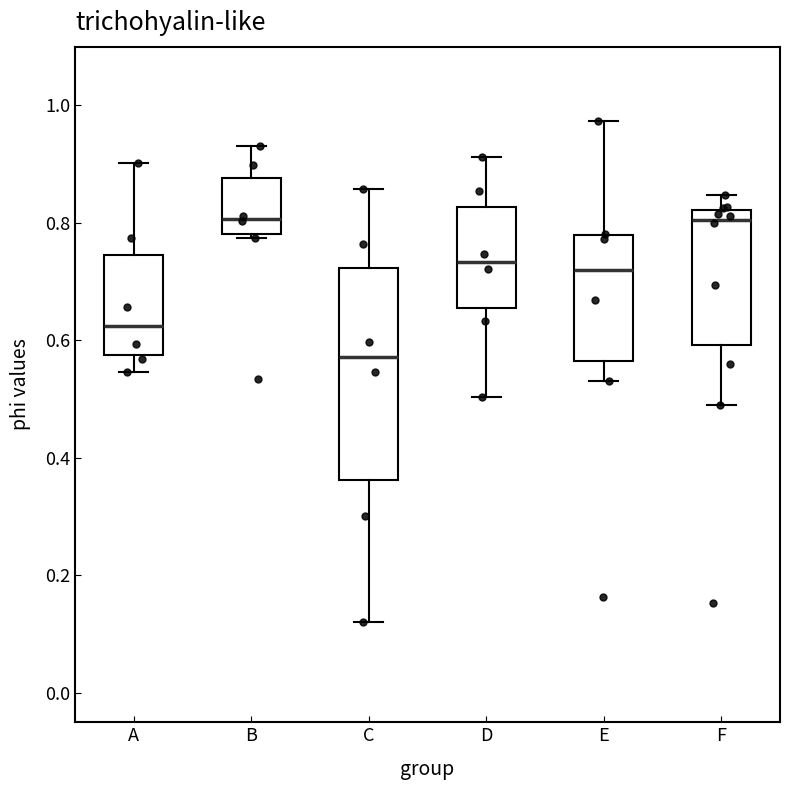

Reading left to right, read every box against the y-axis: the position of its median line, the range the box covers, and the ends of its whiskers. The values are not printed on the chart, so give them approximately, as read against the axis.

A: median 0.62, box 0.58 to 0.74, whiskers 0.54 to 0.90
B: median 0.80, box 0.78 to 0.88, whiskers 0.78 (just below the box's lower edge) to 0.94
C: median 0.58, box 0.36 to 0.72, whiskers 0.12 to 0.86
D: median 0.74, box 0.66 to 0.82, whiskers 0.50 to 0.92
E: median 0.72, box 0.56 to 0.78, whiskers 0.54 to 0.98
F: median 0.80, box 0.60 to 0.82, whiskers 0.50 to 0.84